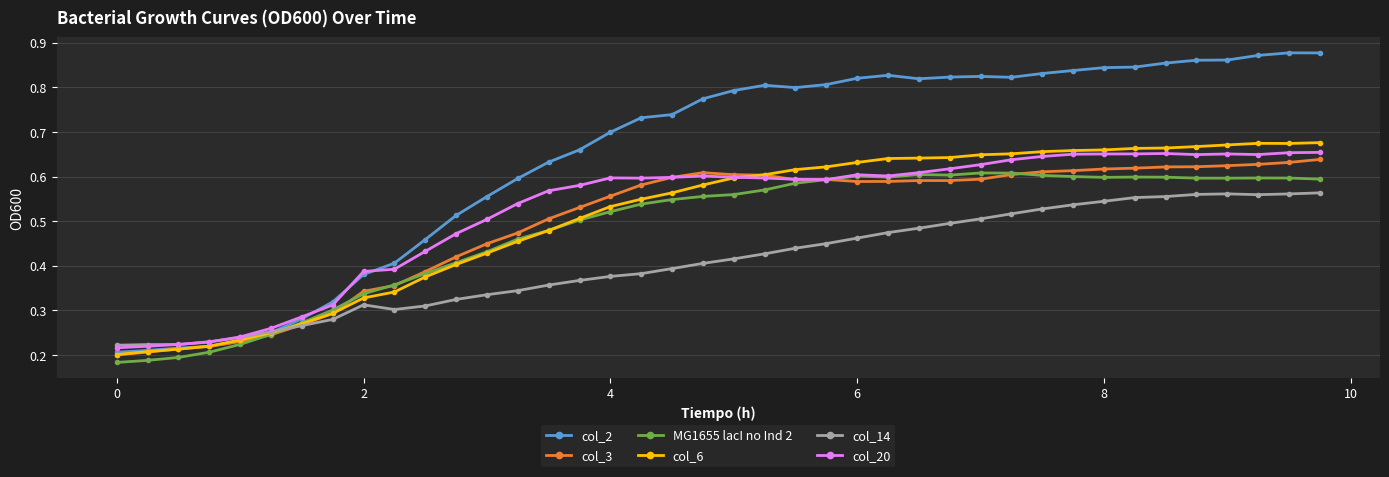

Which series has the largest range (max minus min)?

col_2